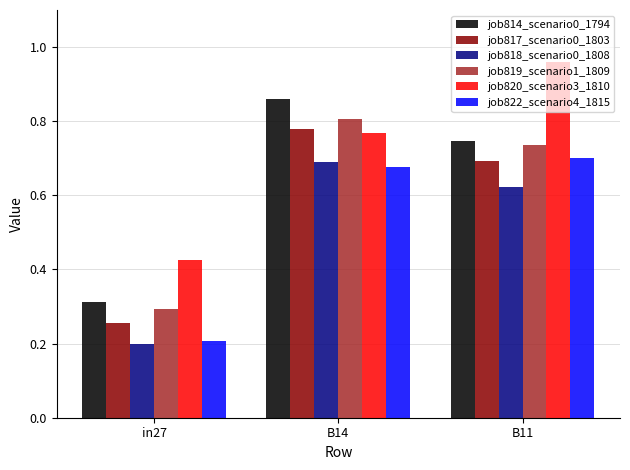

Which series has the largest range (max minus min)?

job814_scenario0_1794